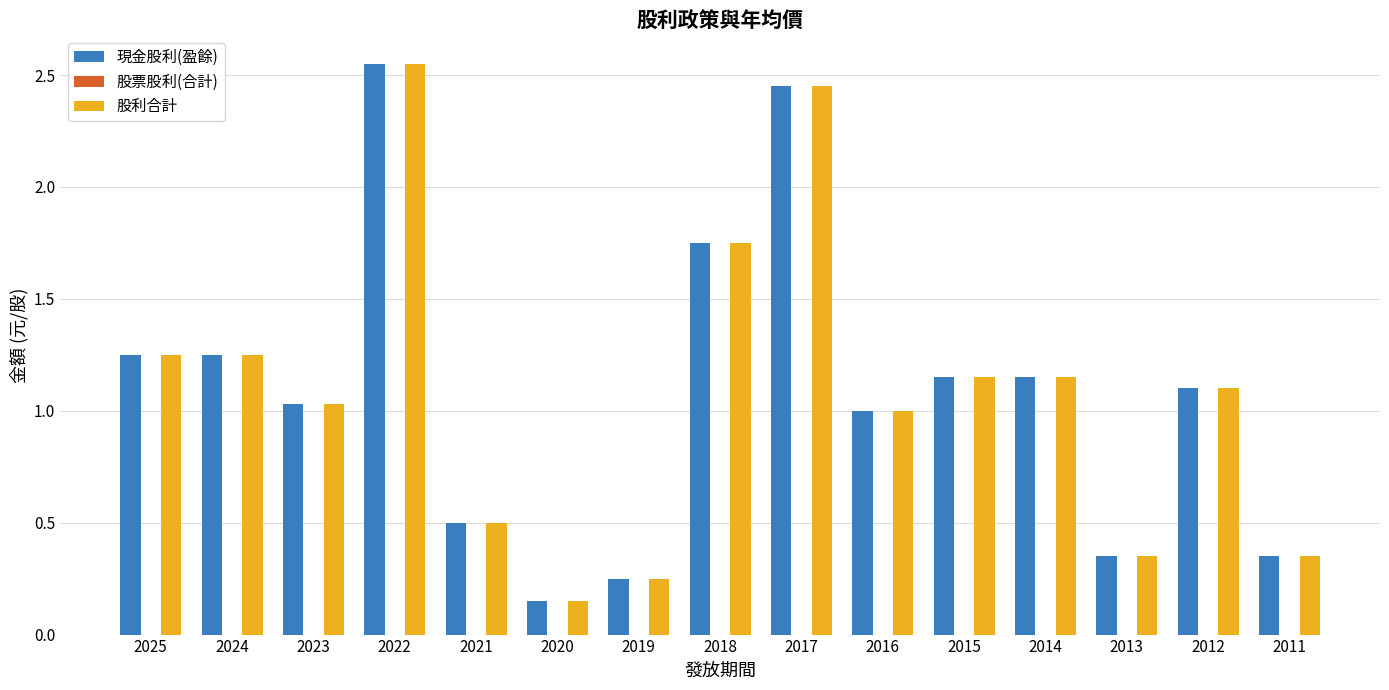

What is the difference between the maximum and minimum values in the 股利合計 series?

2.4